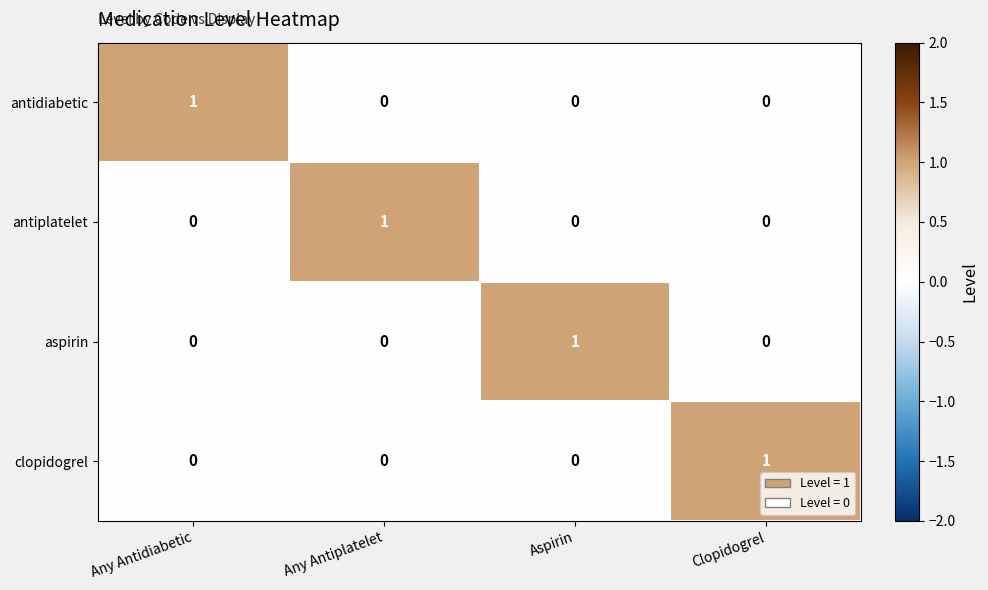

What is the spread (max minus min) of values at Clopidogrel?

1